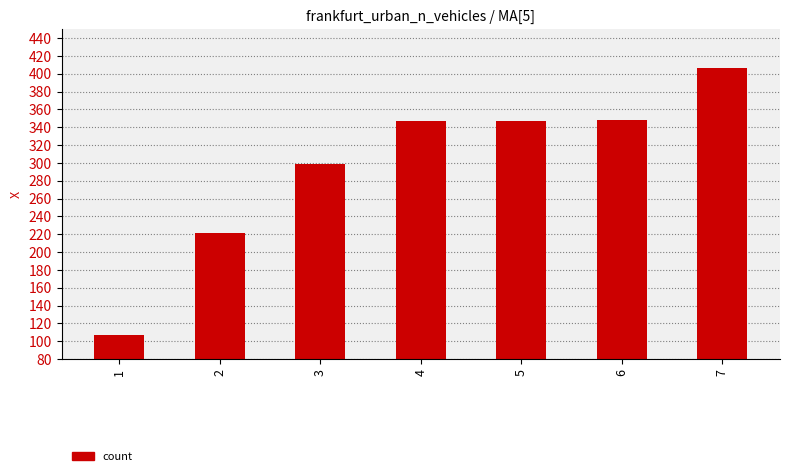

What is the greatest value displayed?

406.0